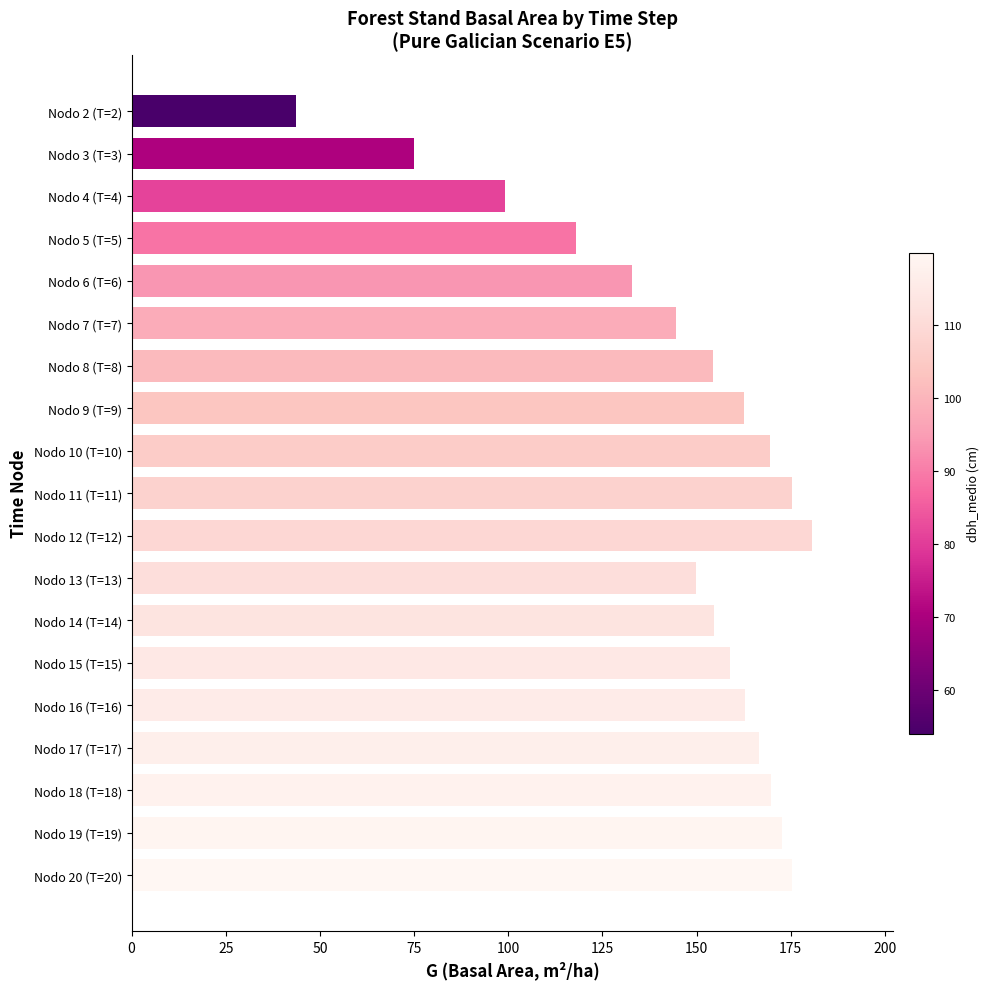

True or false: the data shows 162.9 at Nodo 16 (T=16).

True